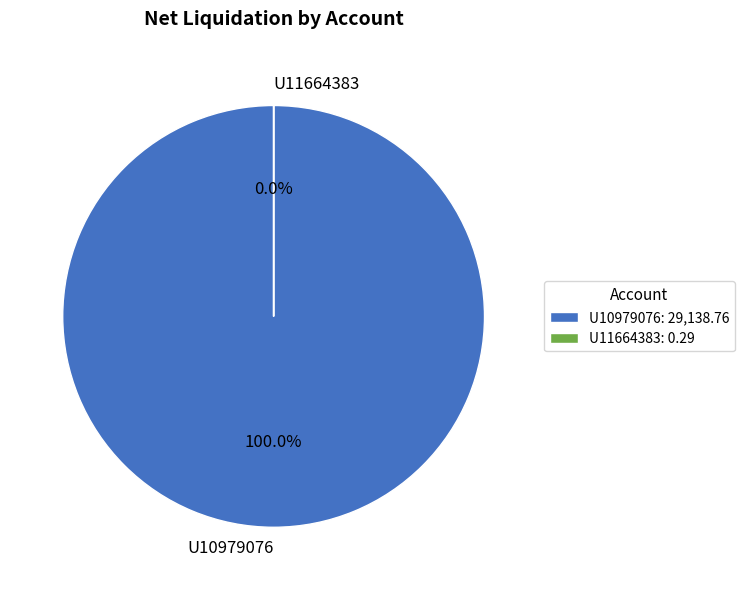

Which category has the smallest portion of the pie?

U11664383